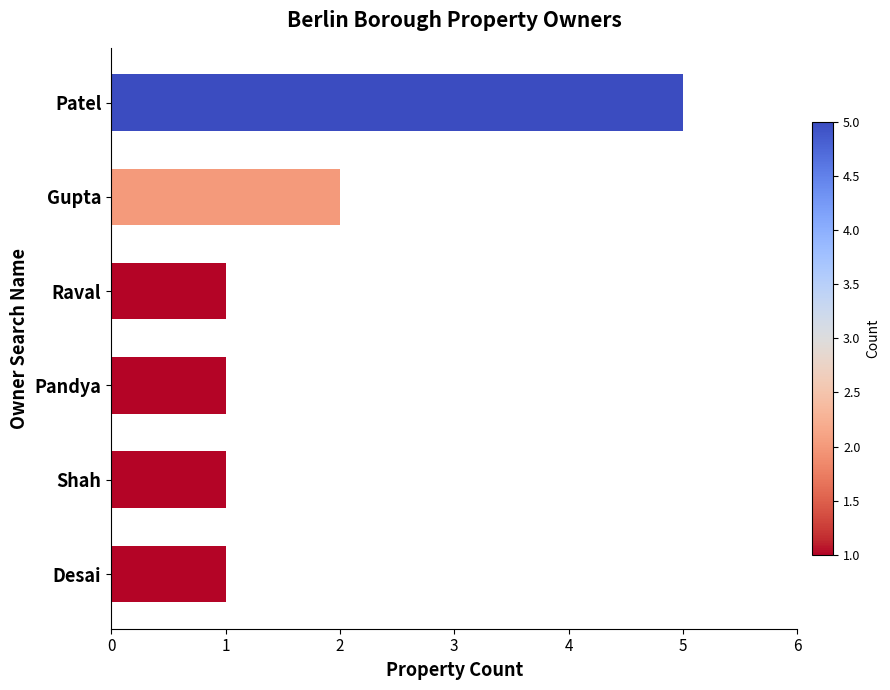

Which category has the highest value across all series?

Patel